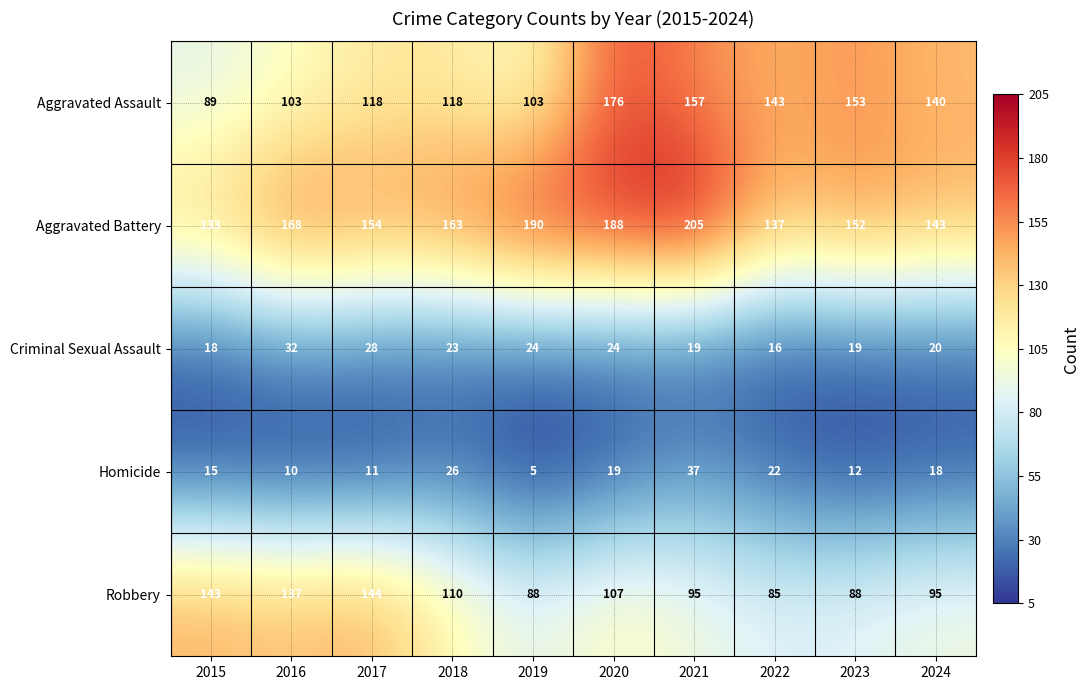

What is the total value across all series at 2021?

513